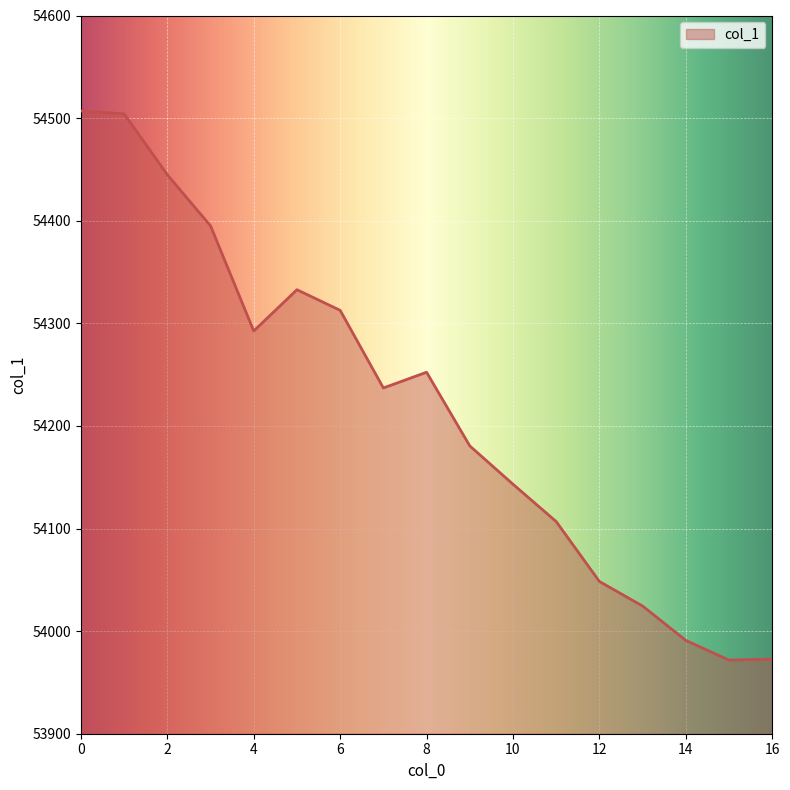

How many lines are shown in the chart?

1